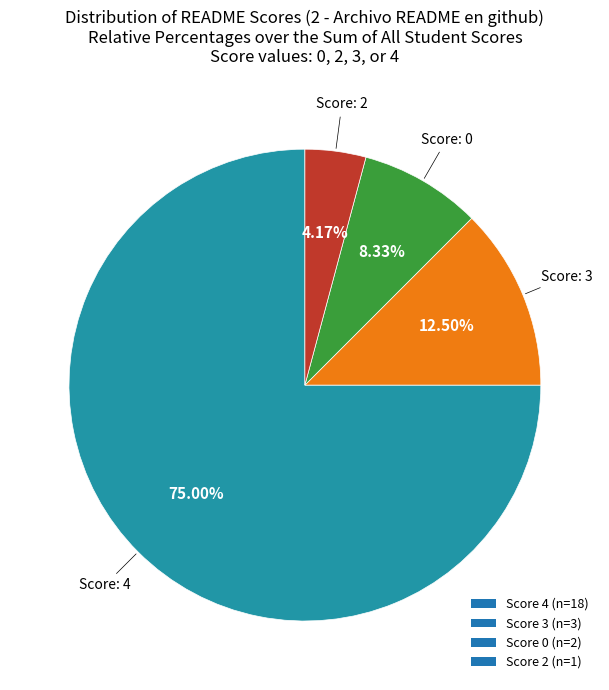

Does any single category account for the majority?

Yes